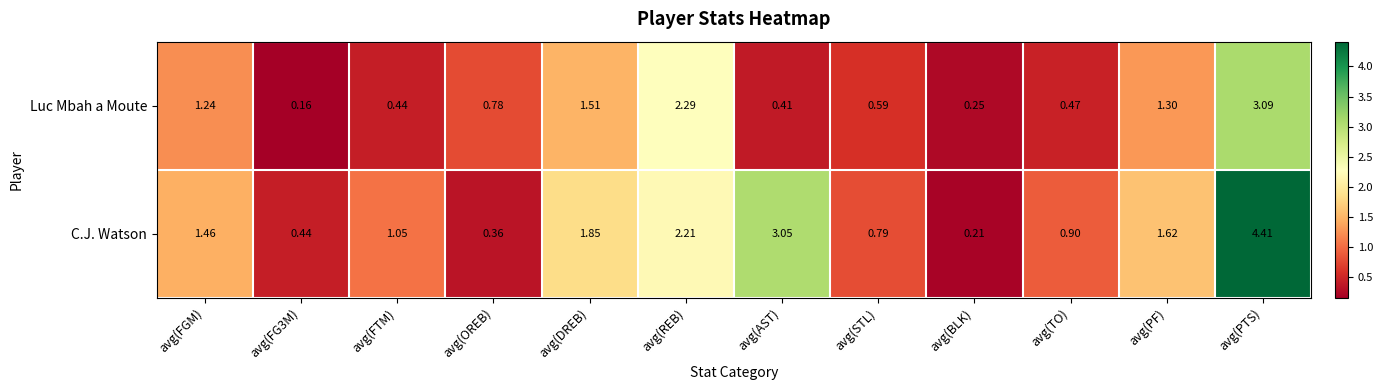

Which series has the widest spread of values?

C.J. Watson